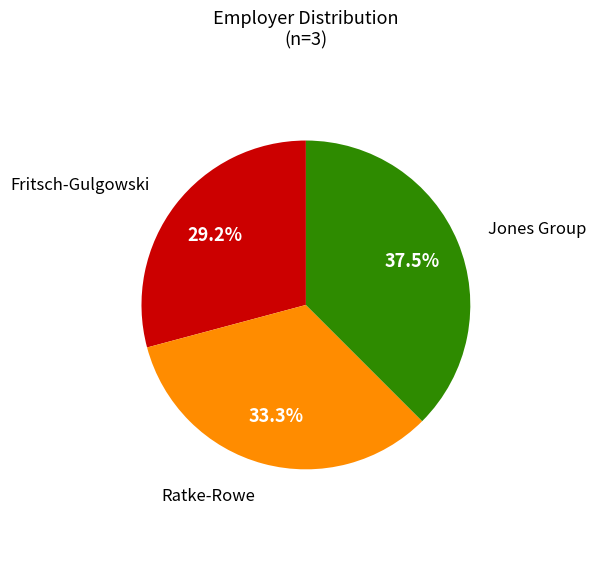

The Ratke-Rowe slice represents 27% of the pie. True or false?

False